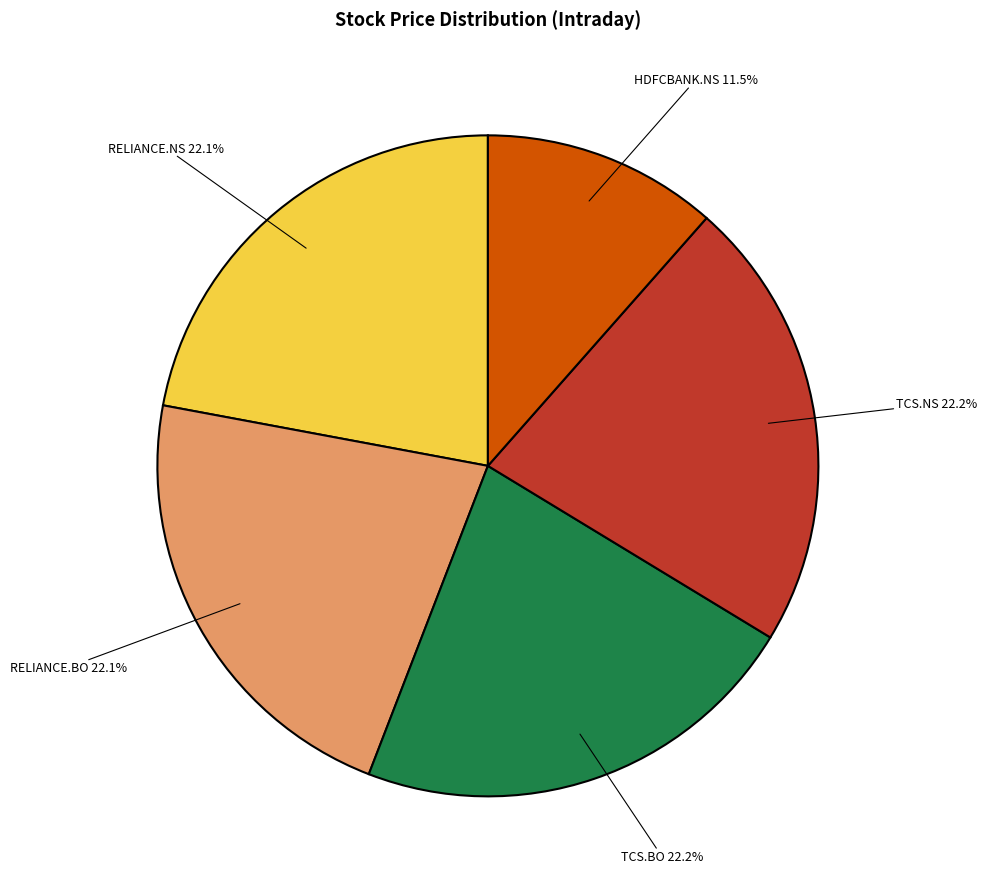

Is there a majority slice in this chart?

No